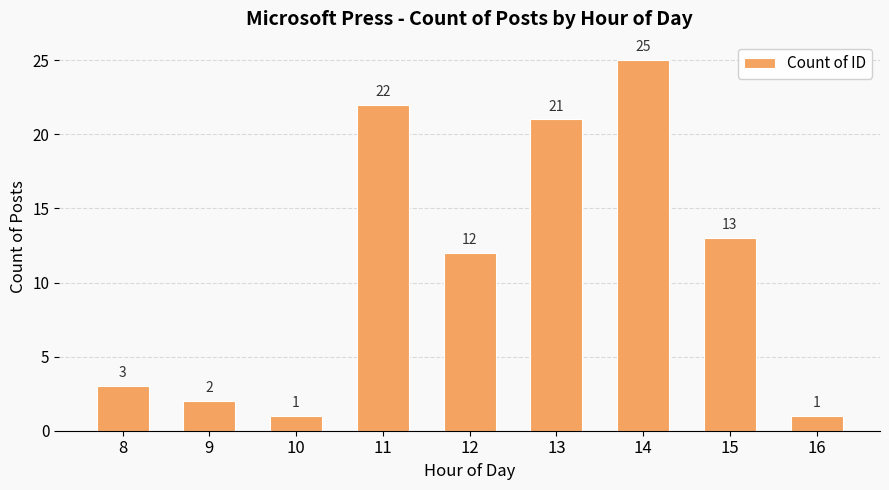

Between 11 and 10, which is larger?

11